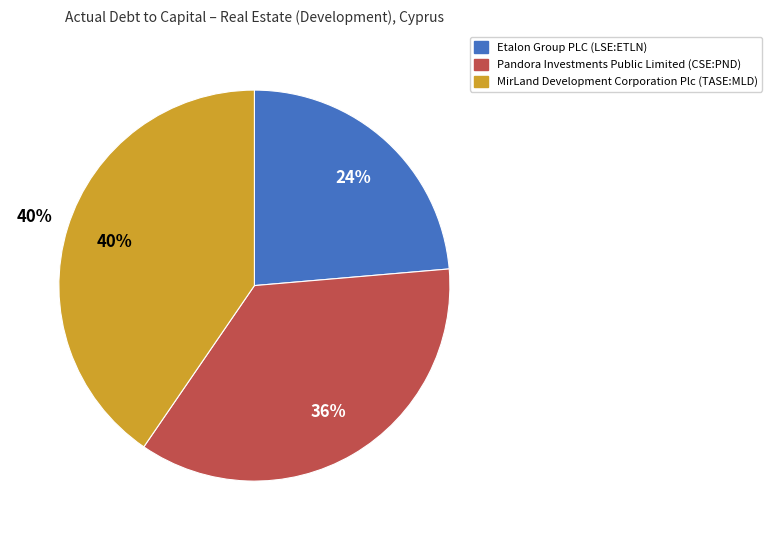

How many segments does this pie chart have?

3